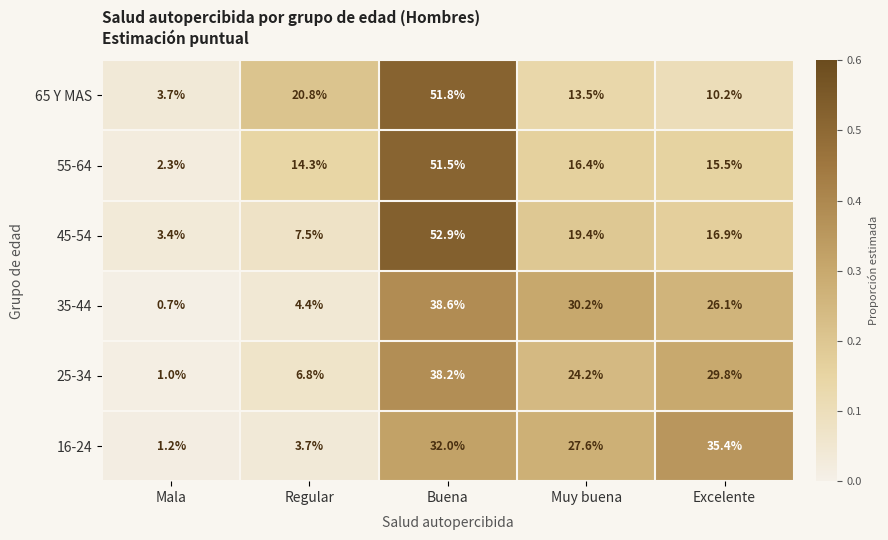

Which series changed the most between Regular and Excelente?

16-24